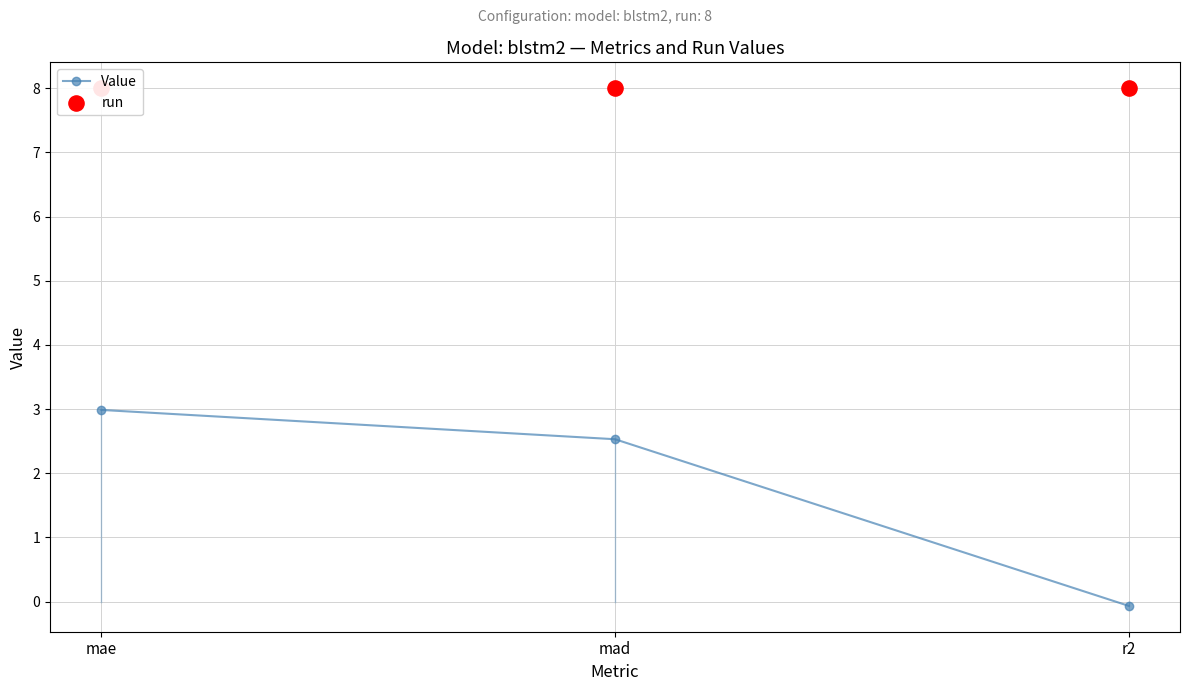

What are all the series names shown in the legend?

Value, run